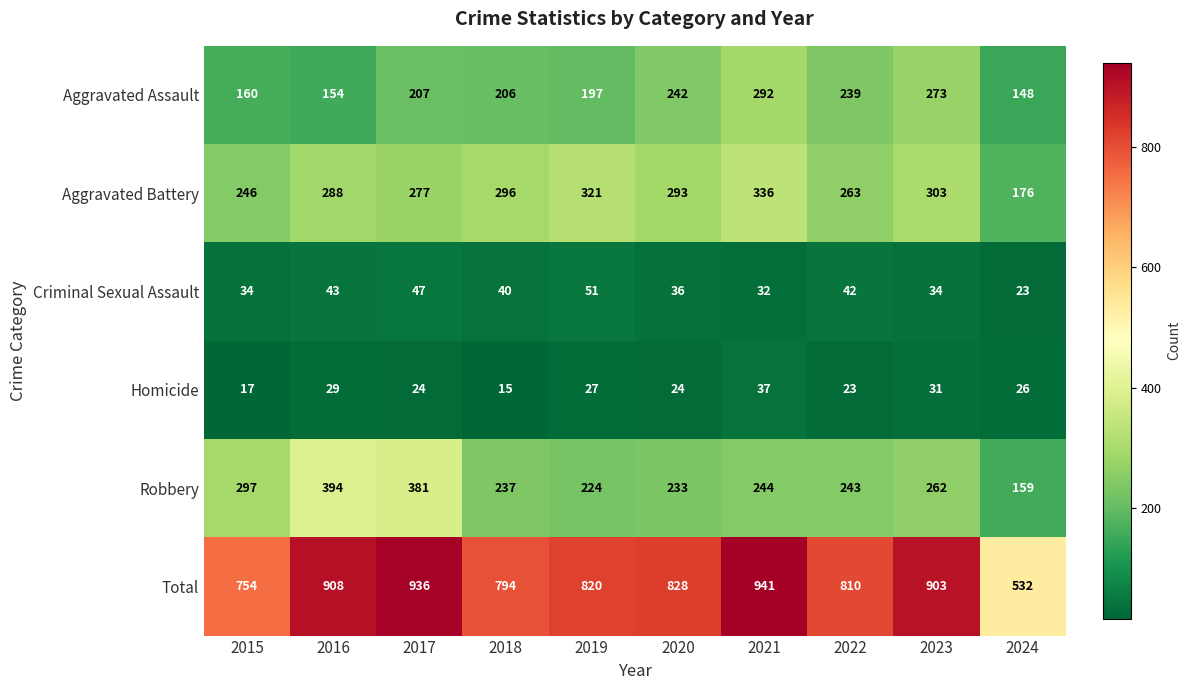

At which label does Total first exceed 828?

2016